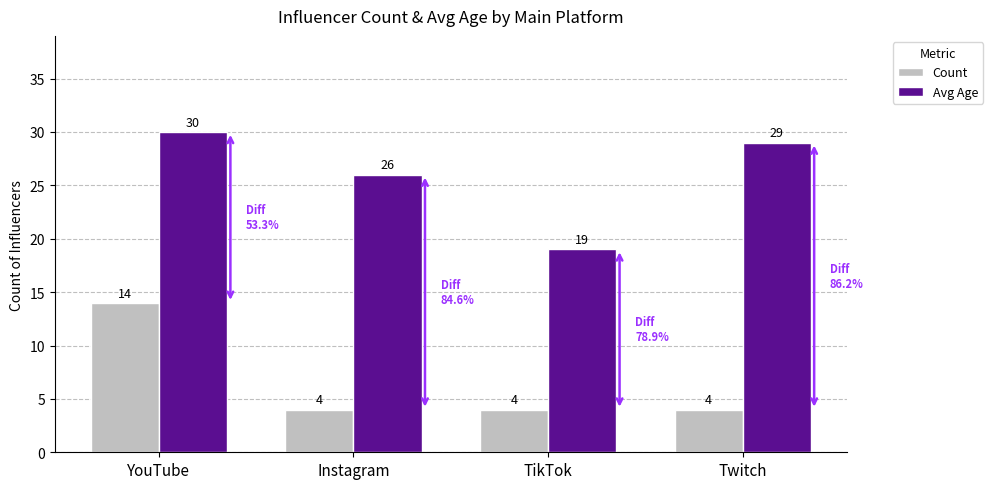

Reading left to right, extract all data points from this chart.

Count: YouTube=14	Instagram=4	TikTok=4	Twitch=4
Avg Age: YouTube=30	Instagram=26	TikTok=19	Twitch=29